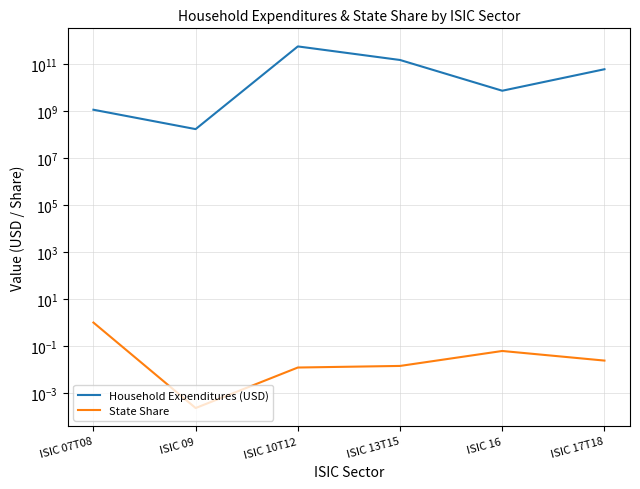

At how many categories does at least one series exceed 537547582?

5